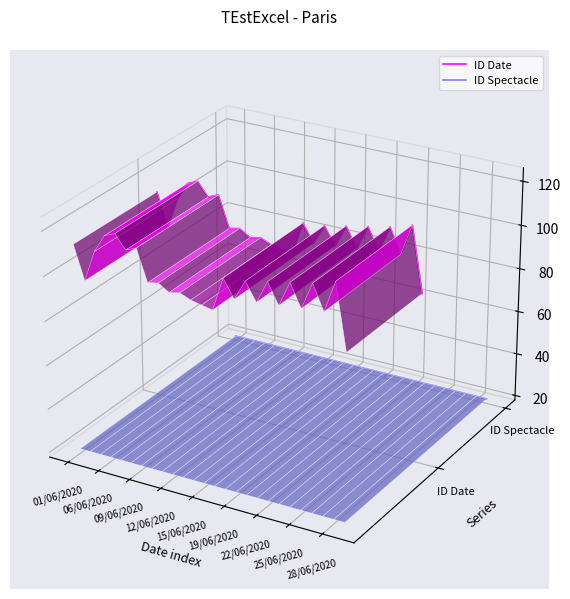

True or false: ID Date has more than 0 points higher than both neighbors.

True